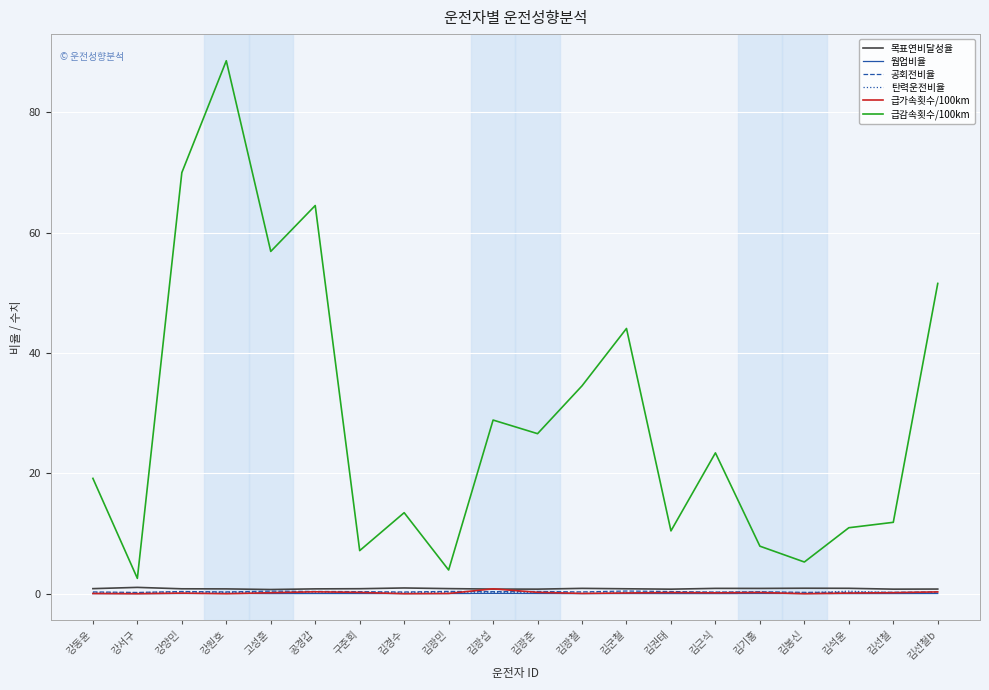

Which series has the largest range (max minus min)?

급감속횟수/100km